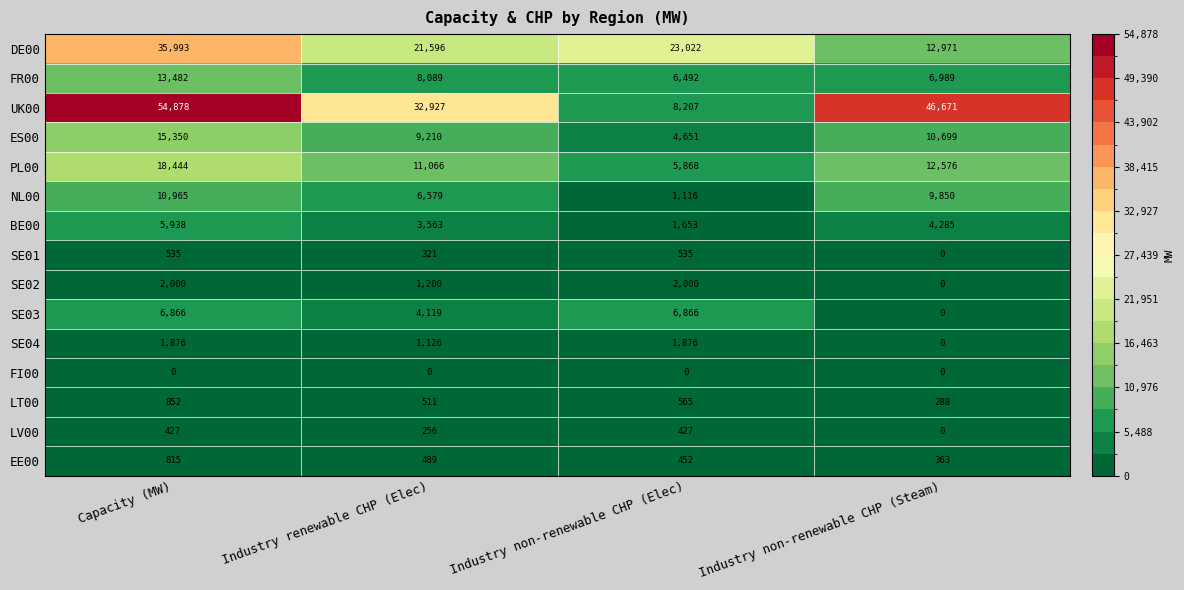

True or false: BE00 has a value of 5938 at Capacity (MW).

True